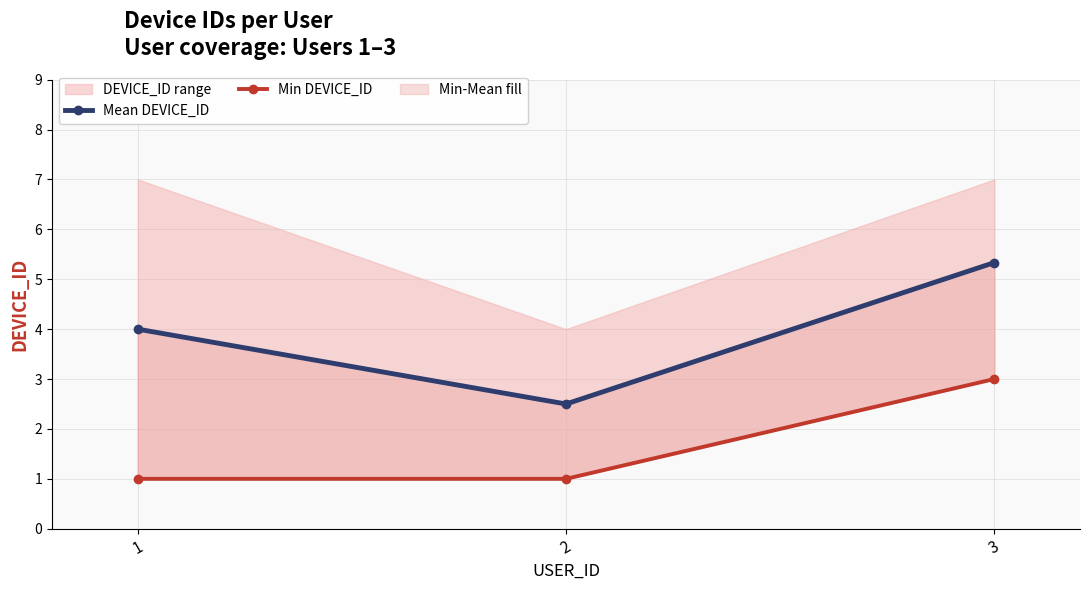

What is the total value across all series at 3?

8.3